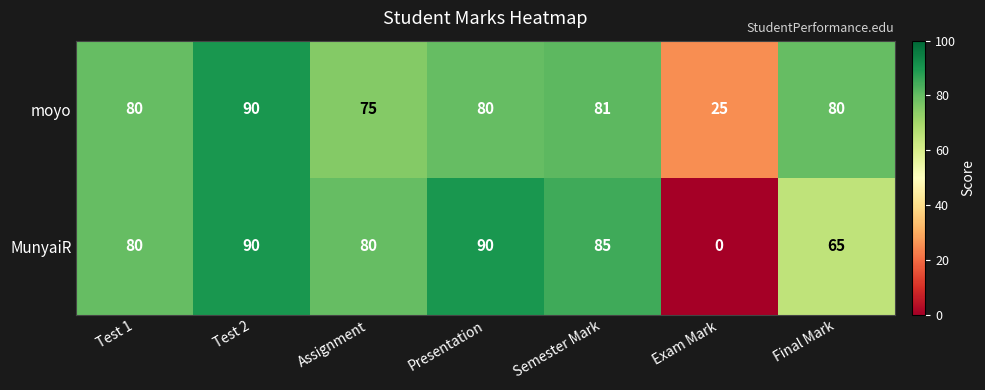

The MunyaiR series shows 139 at Assignment. True or false?

False